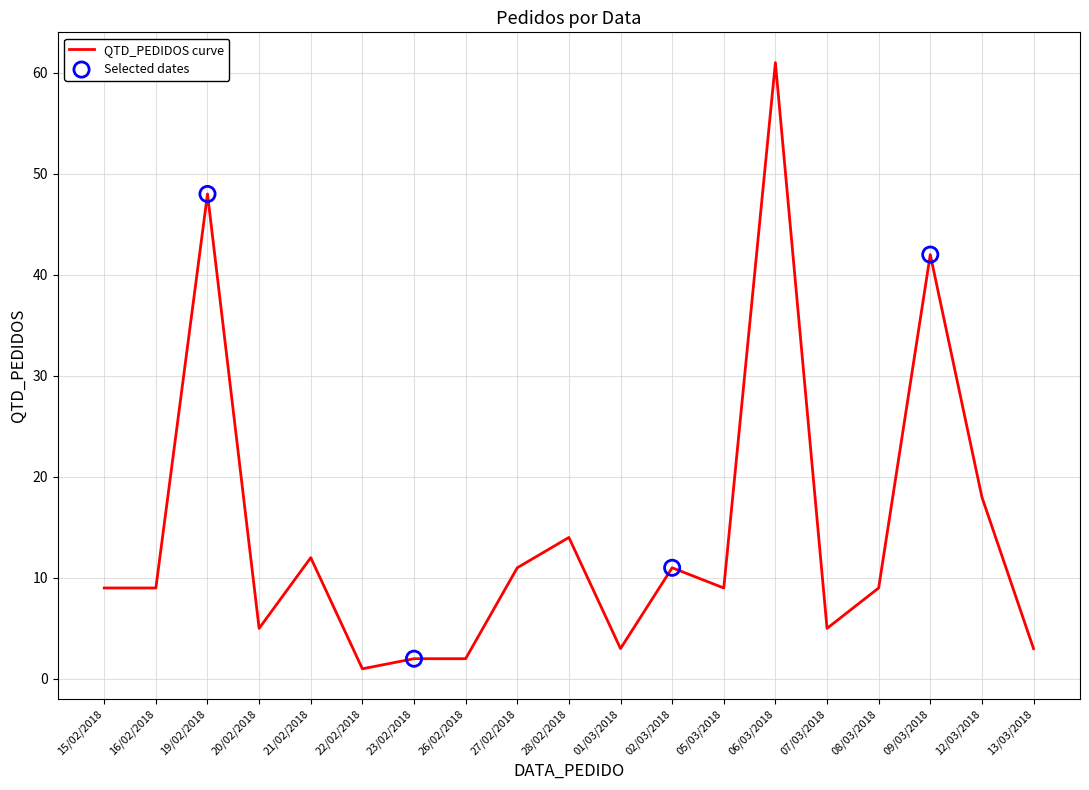

What is the change in value from 20/02/2018 to 28/02/2018?

+9